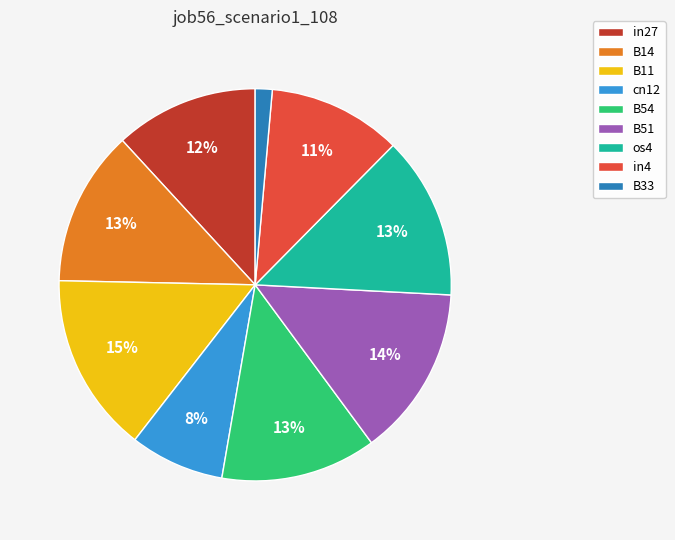

Is there any slice that represents more than half of the pie?

No